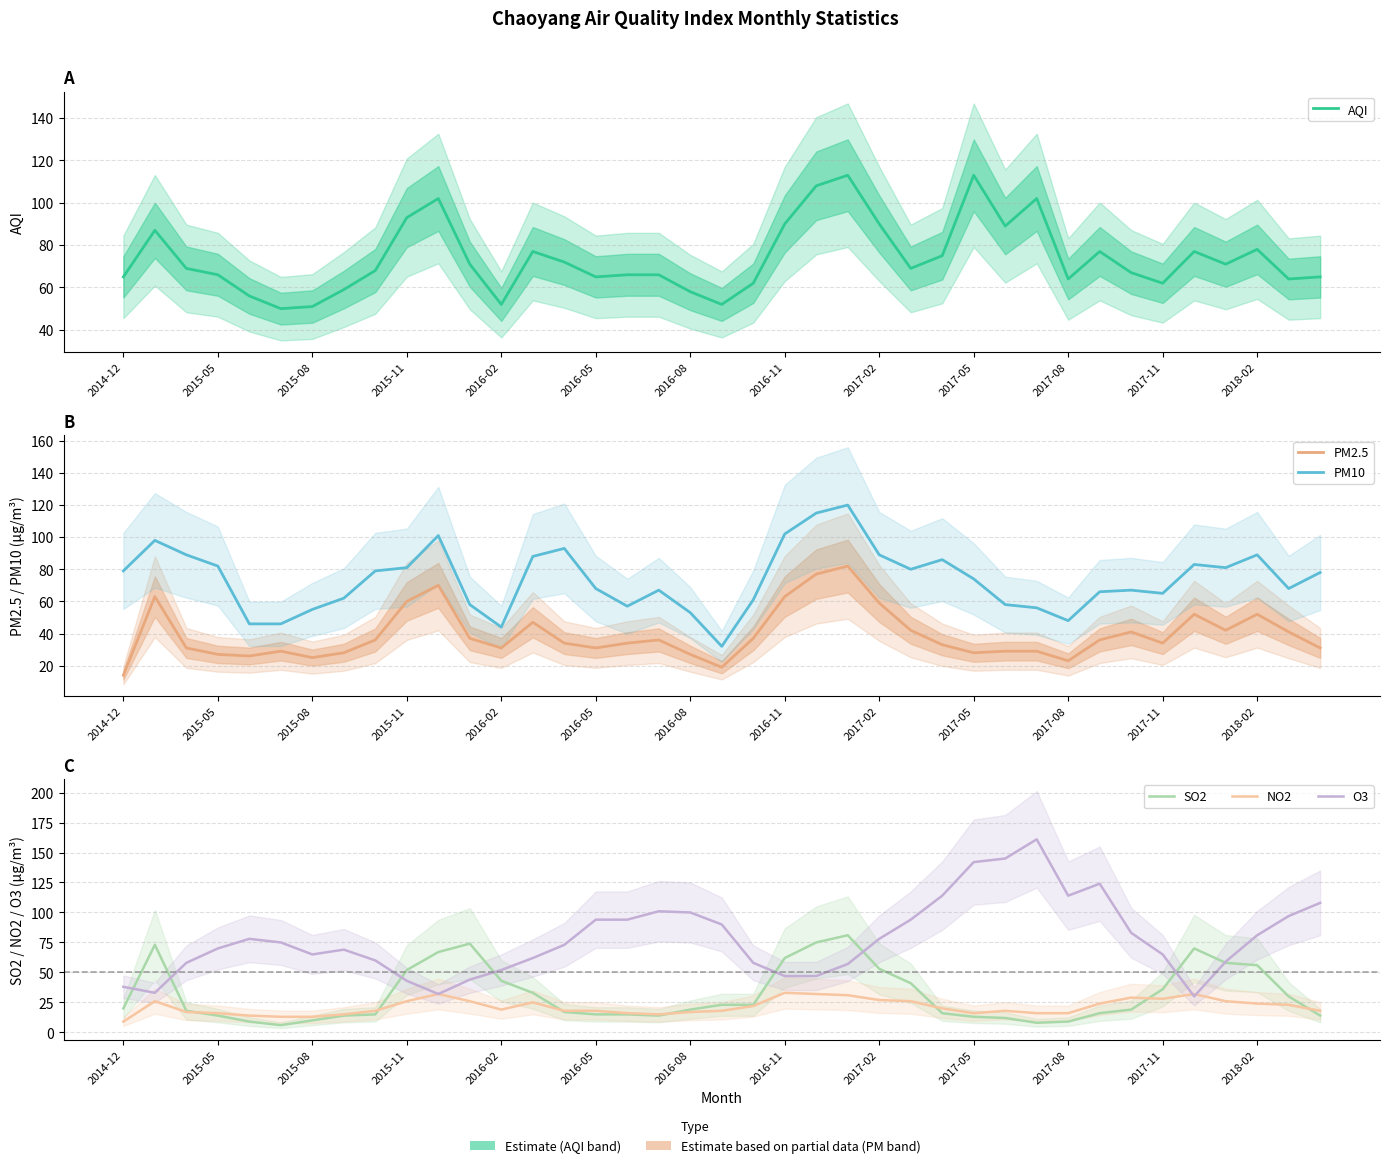

What is the difference between the highest and lowest values at 2015-05?

72